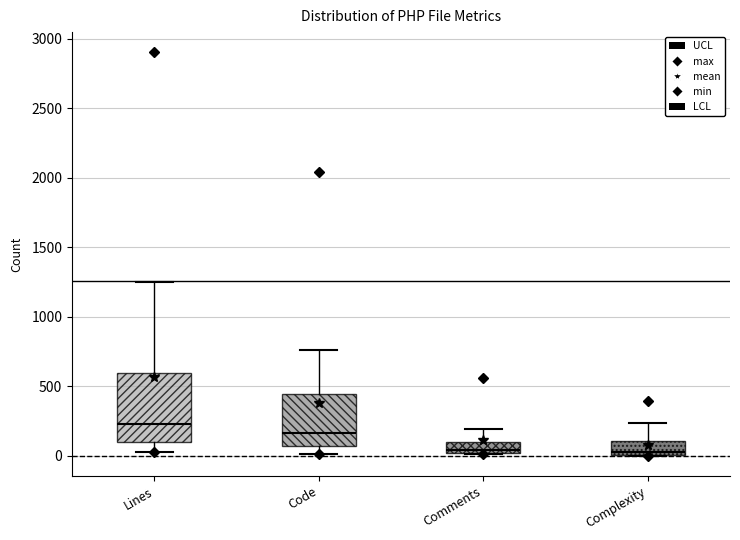

Comparing the boxes themselves (not the whiskers), which one is the tallest?

Lines